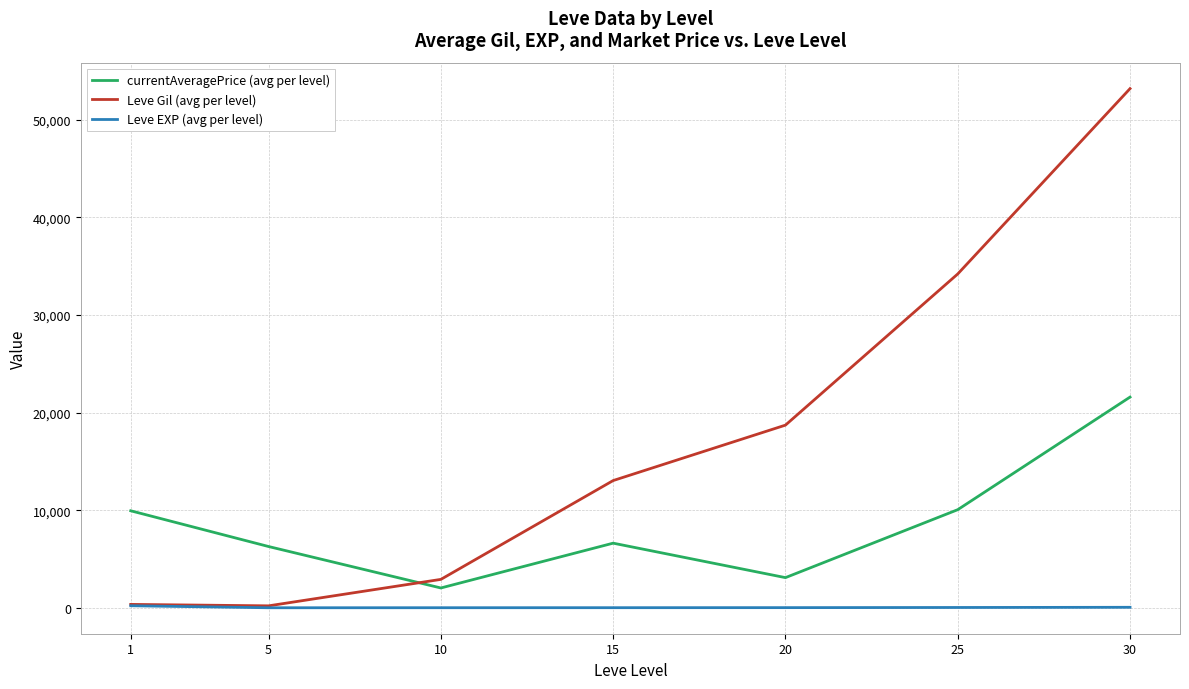

True or false: currentAveragePrice (avg per level) and Leve EXP (avg per level) cross at least once.

False